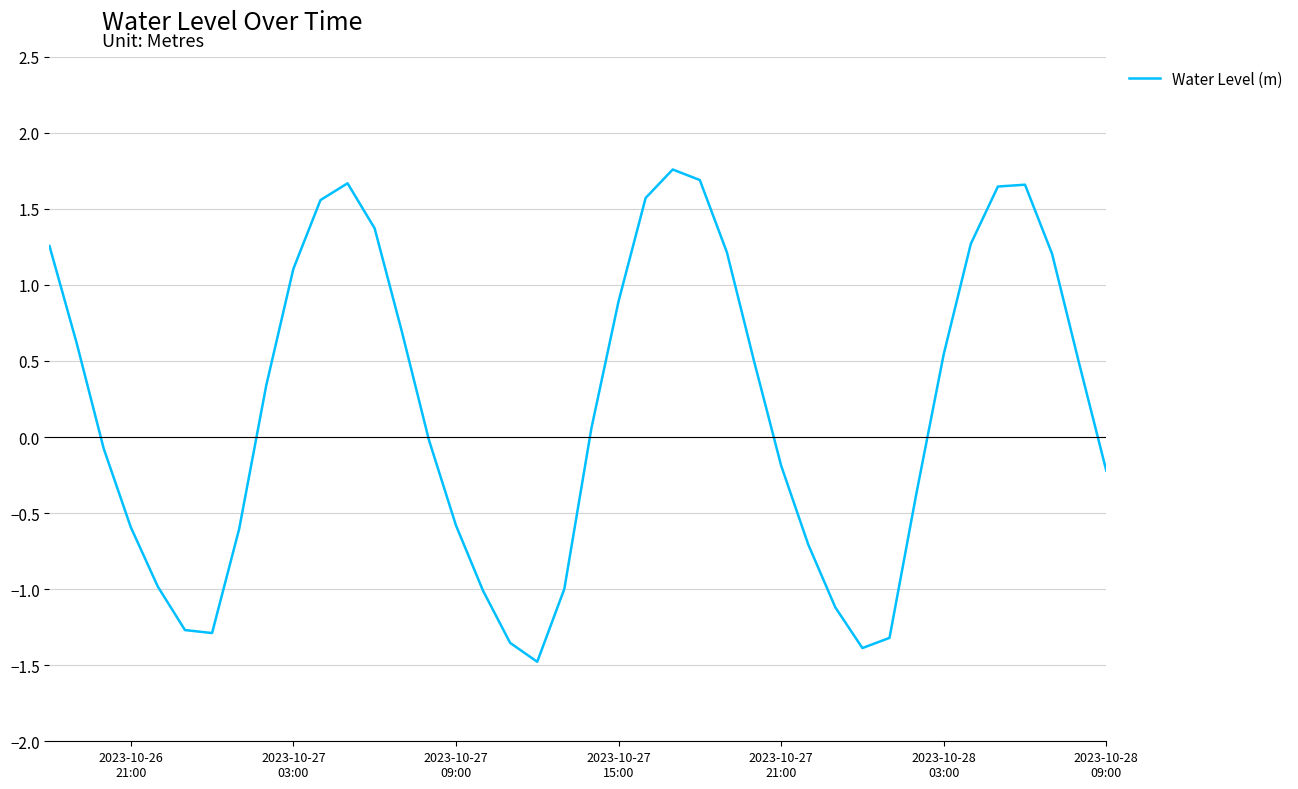

Does the chart display data point markers on the line(s)?

No